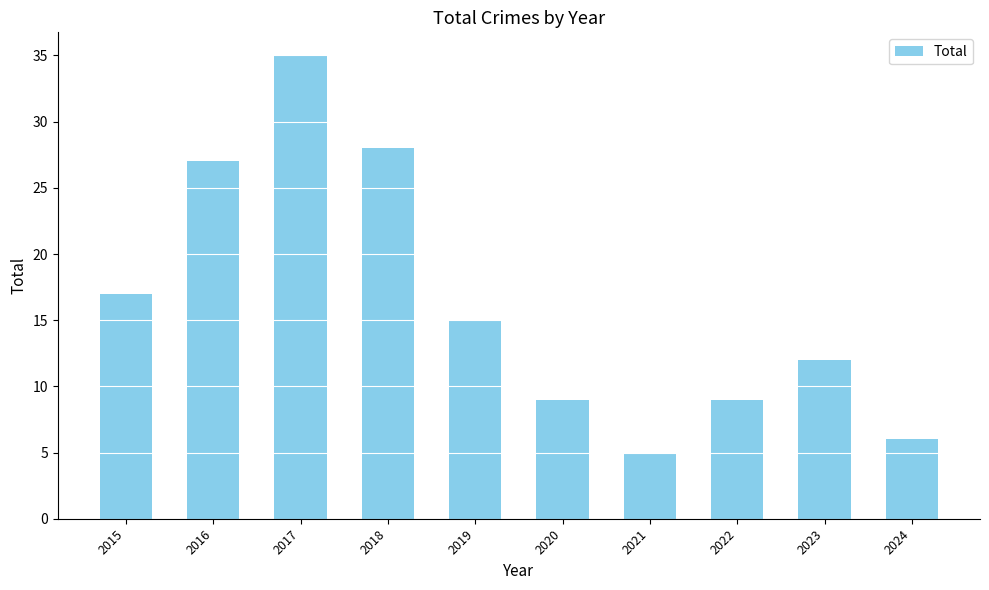

What is the change in value from 2018 to 2021?

-23